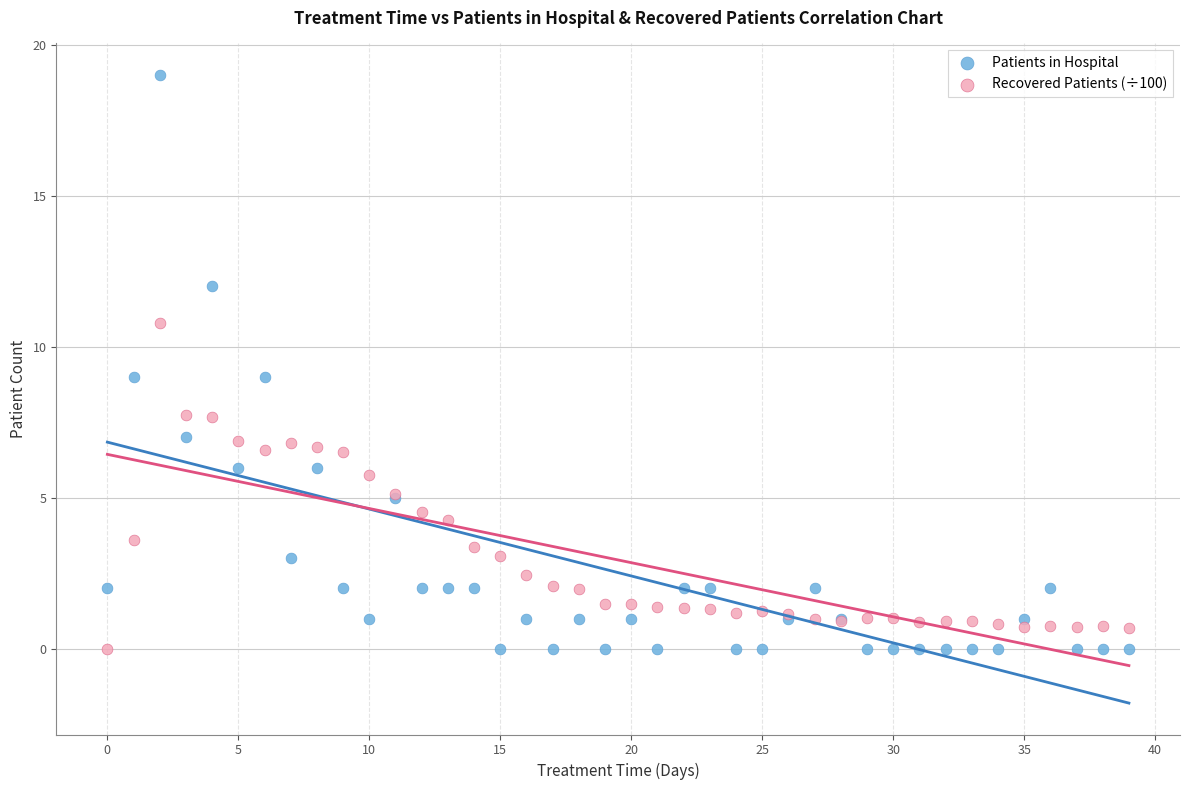

Which series has the largest Y range (max minus min)?

Patients in Hospital